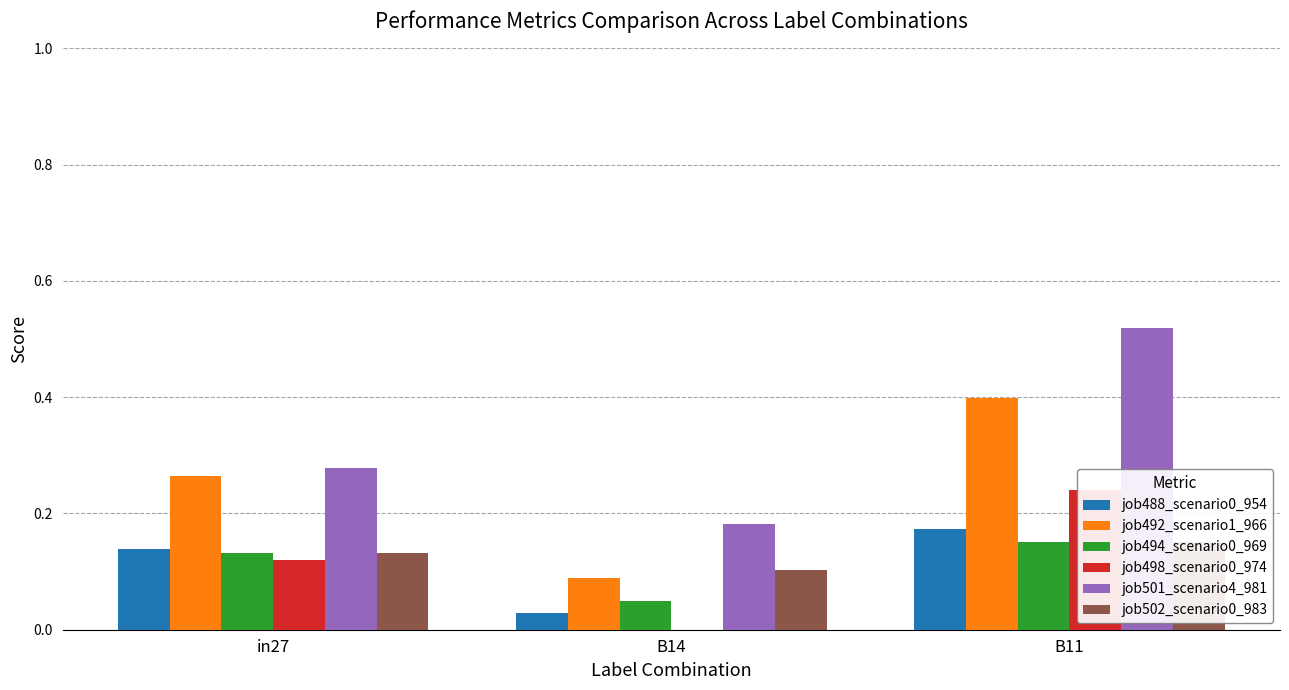

Rank the categories by job501_scenario4_981 value from highest to lowest.

B11, in27, B14